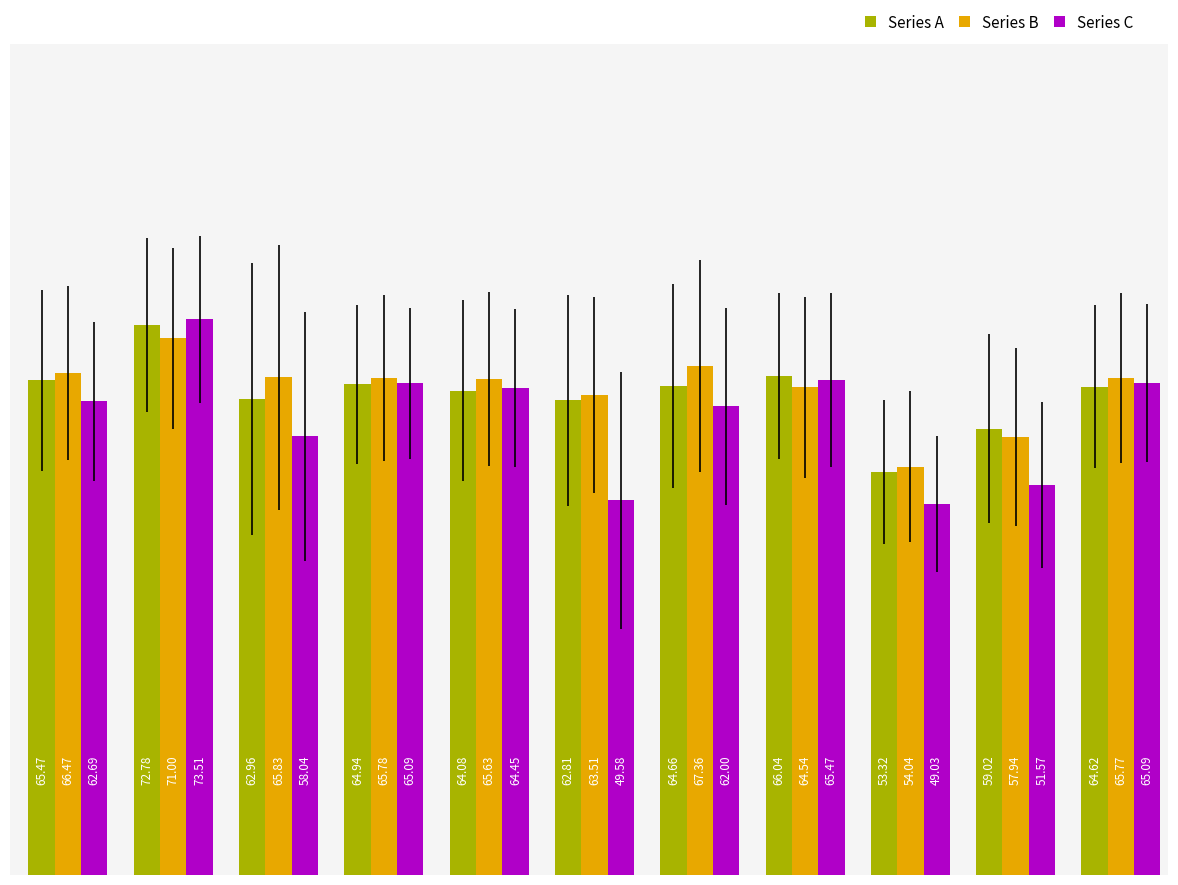

What is the difference between the maximum and second lowest values in the Series C series?

23.9